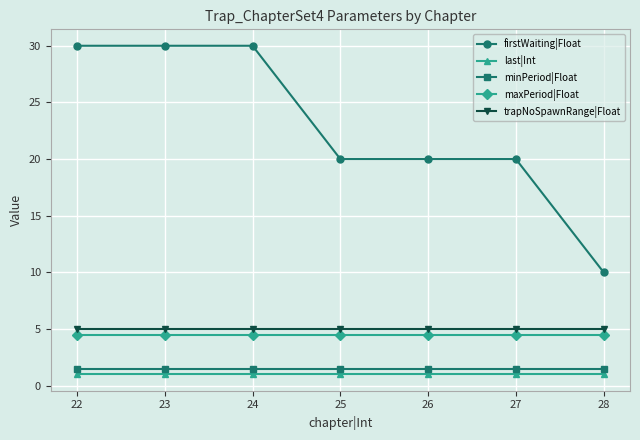

True or false: last|Int and maxPeriod|Float intersect in this chart.

False